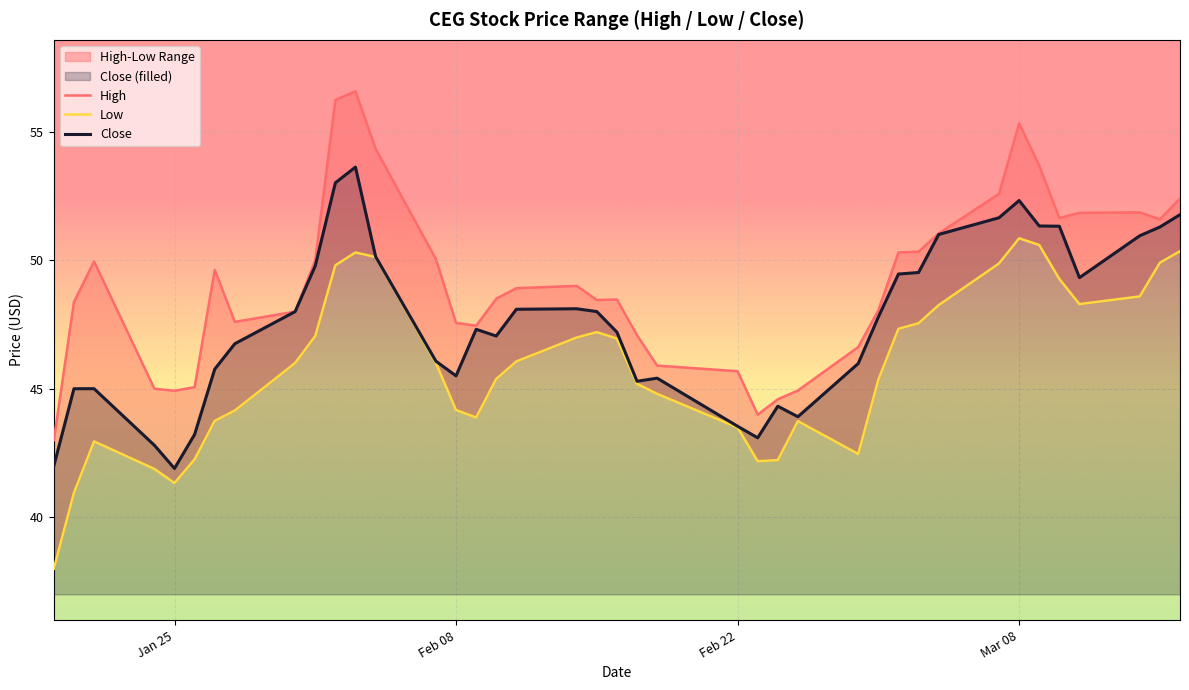

At how many categories does at least one series exceed 39?

40